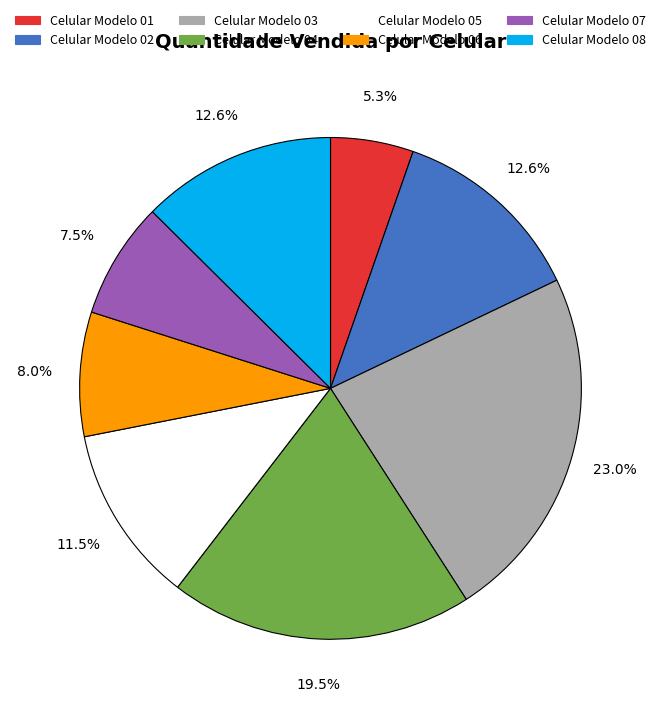

To the nearest percent, what is the difference between the Celular Modelo 02 and Celular Modelo 01 slice percentages?

7%